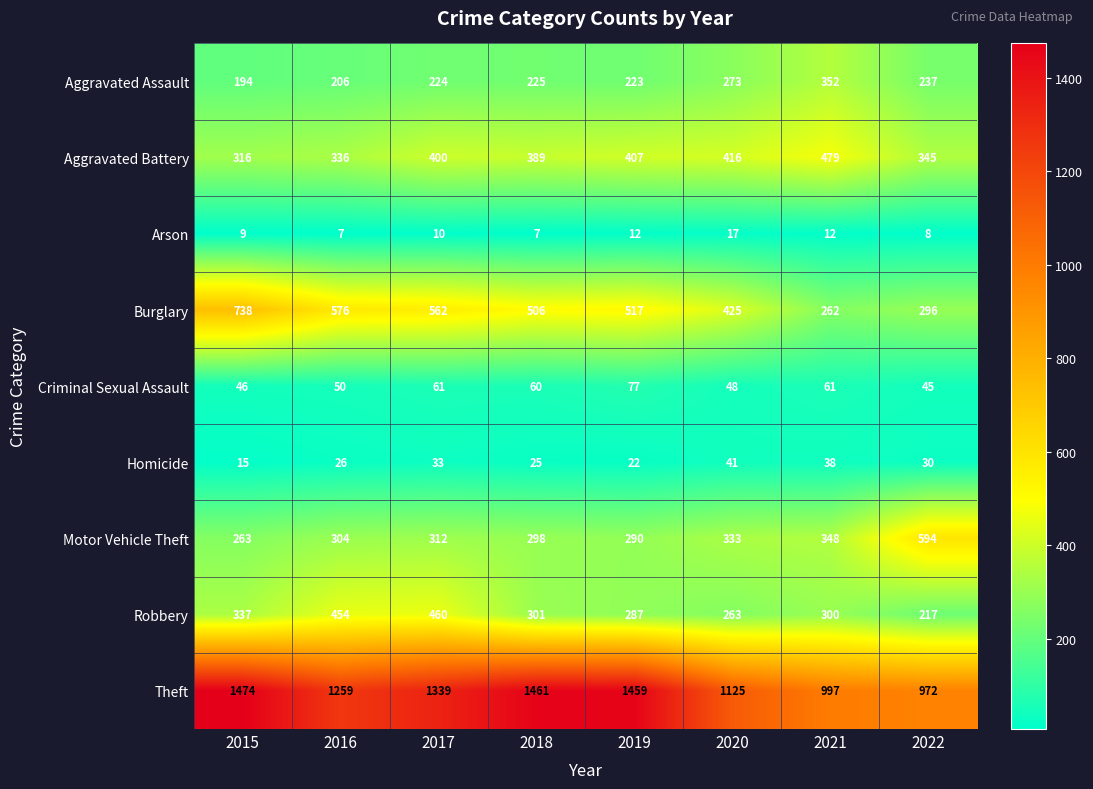

How many data points does each series have?

8